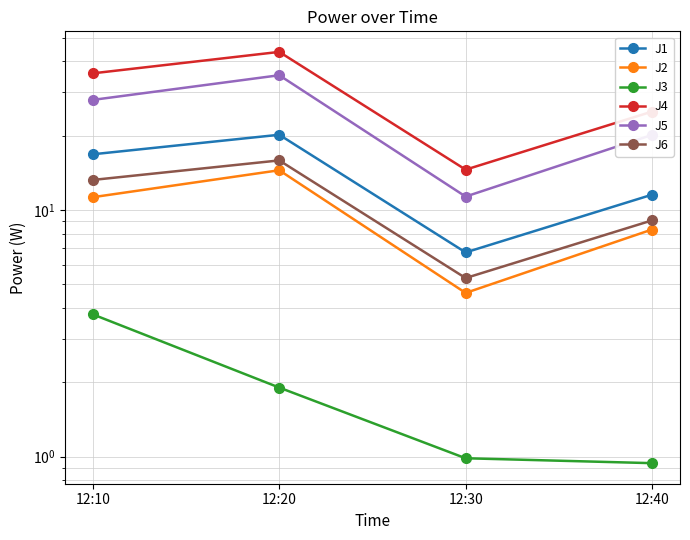

Reading left to right, list all the values displayed in this chart.

J1: 16.8	20.2	6.7	11.5
J2: 11.3	14.5	4.6	8.3
J3: 3.8	1.9	1.0	0.9
J4: 35.8	43.7	14.6	25.1
J5: 27.9	35.2	11.3	20.1
J6: 13.2	15.9	5.3	9.1